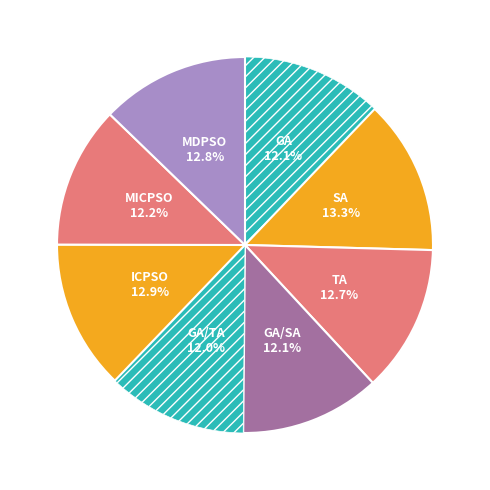

Is there any slice that represents more than half of the pie?

No